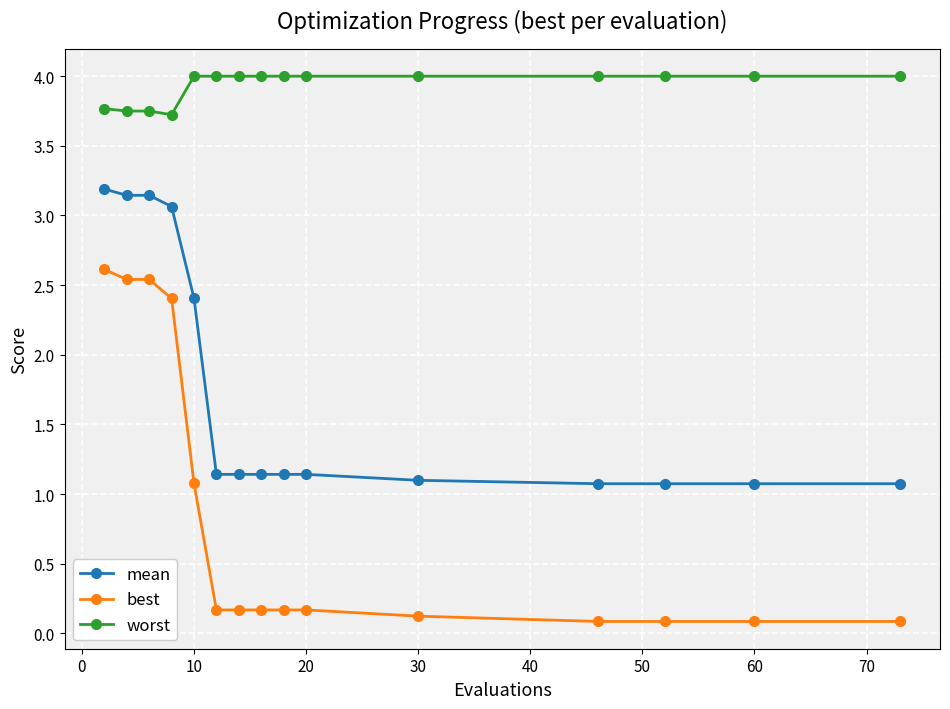

What is the value of the best point at the 10th from the left?

0.2